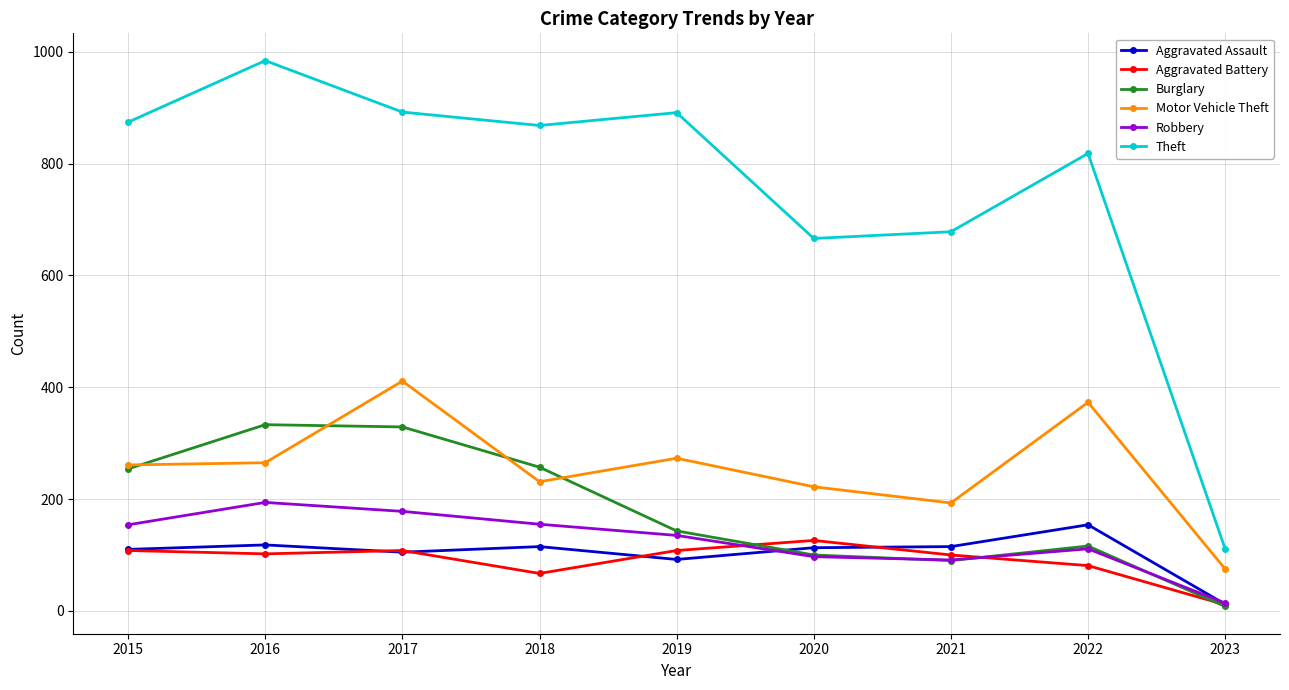

How many lines are shown in the chart?

6